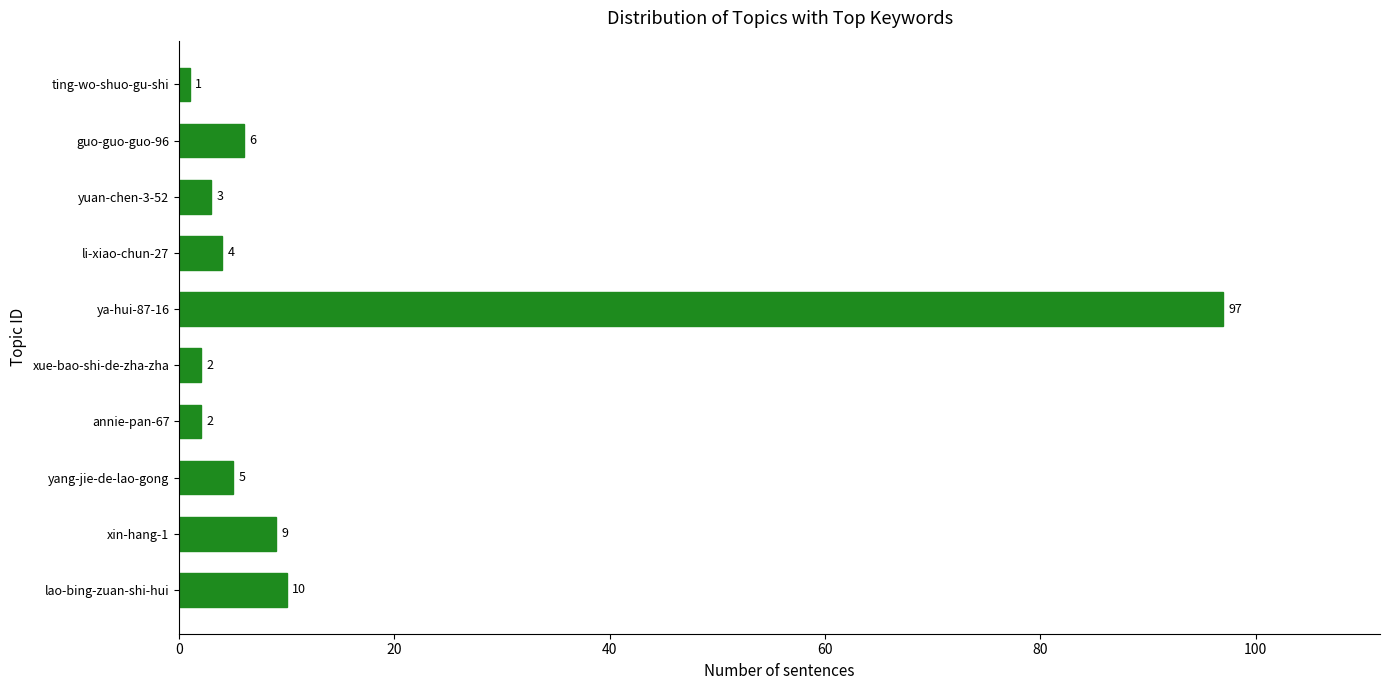

What is the change in value from xin-hang-1 to ting-wo-shuo-gu-shi?

-8